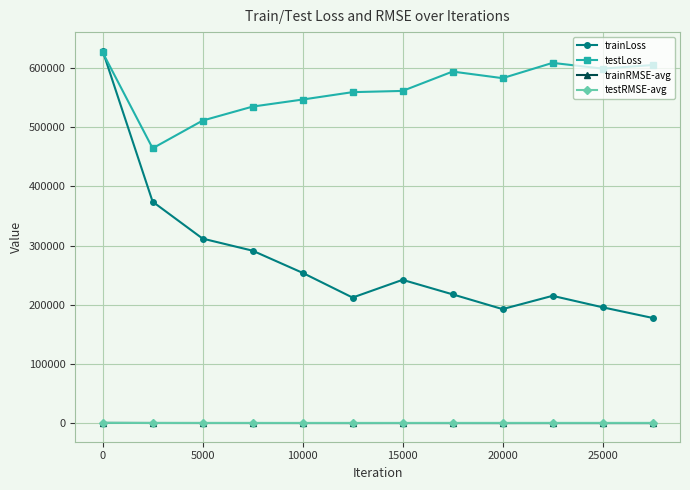

What is the greatest value displayed?

629260.0